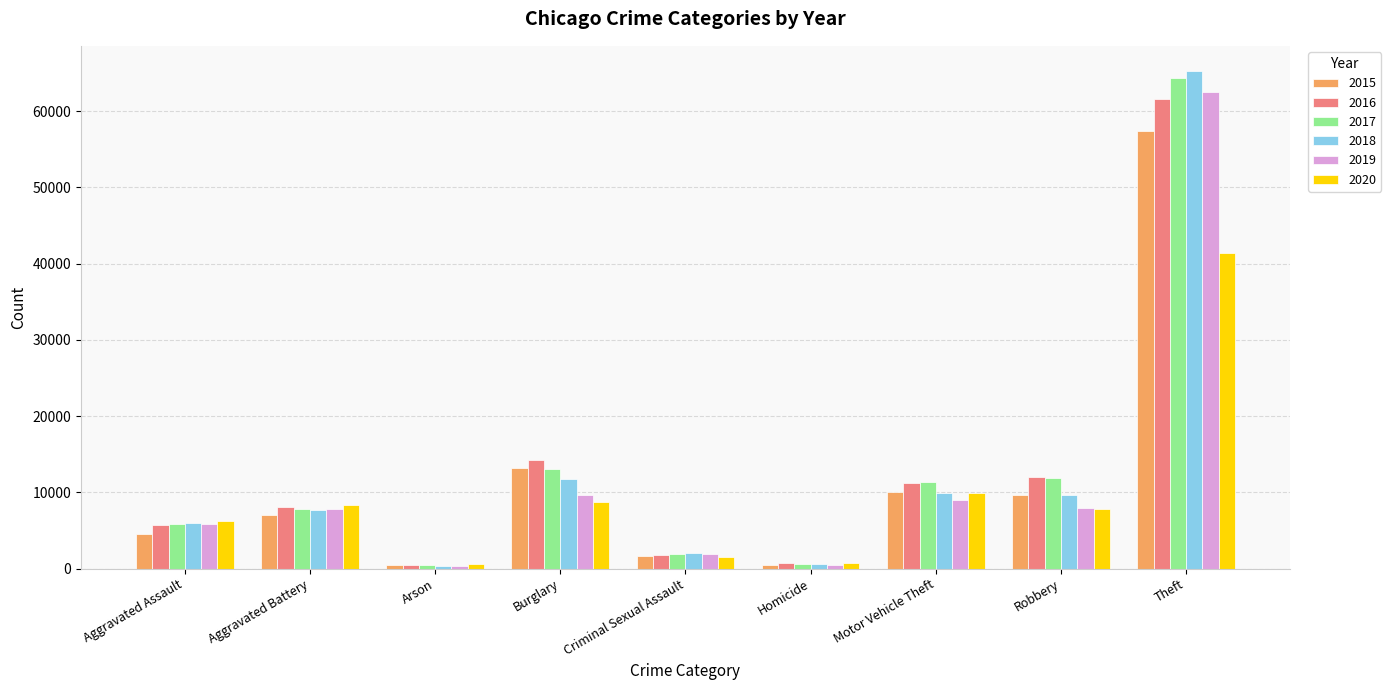

At which category is the sum across all series the highest?

Theft